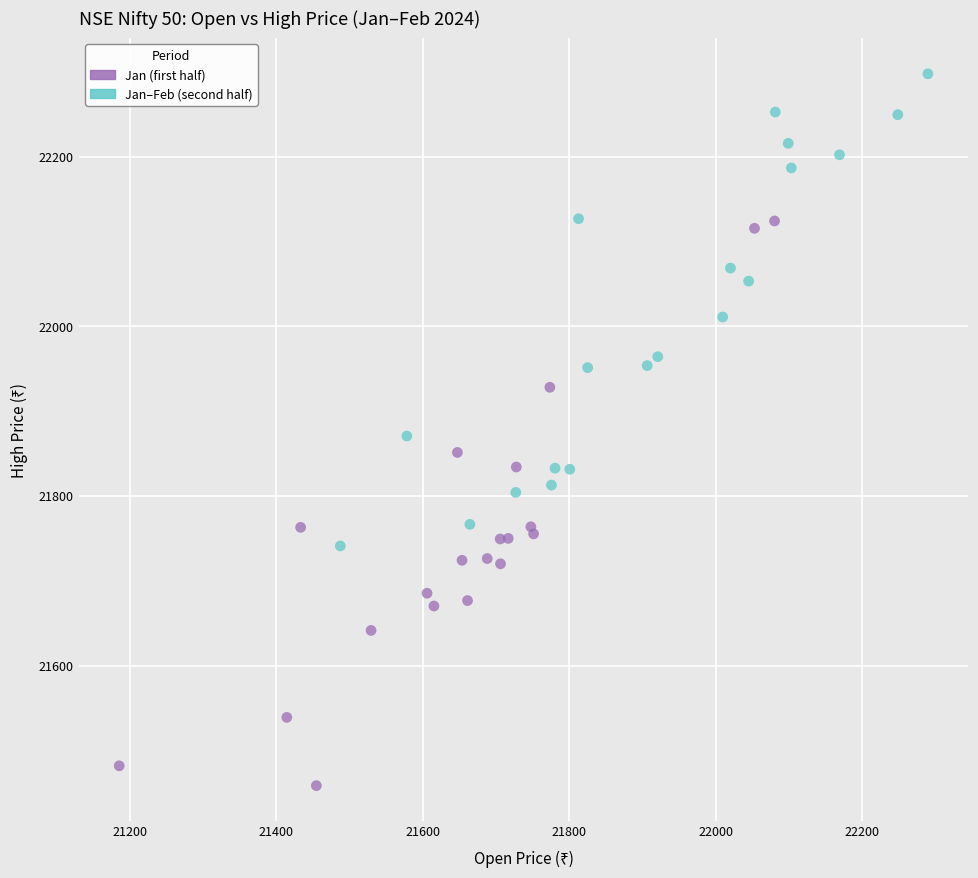

Which series reaches the minimum Y coordinate?

Jan (first half)